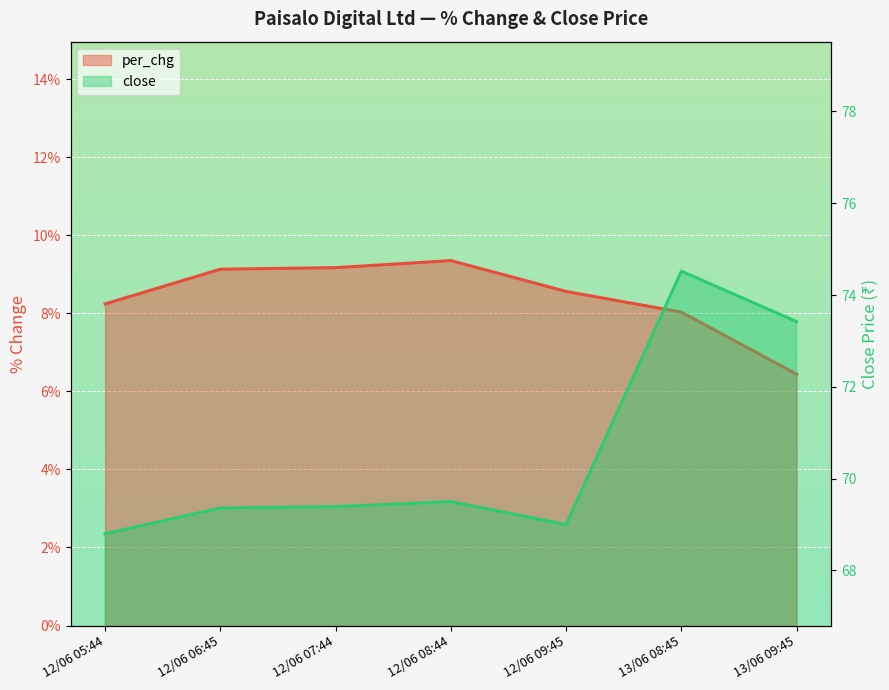

What is the label of the 5th point from the right?

12/06 07:44